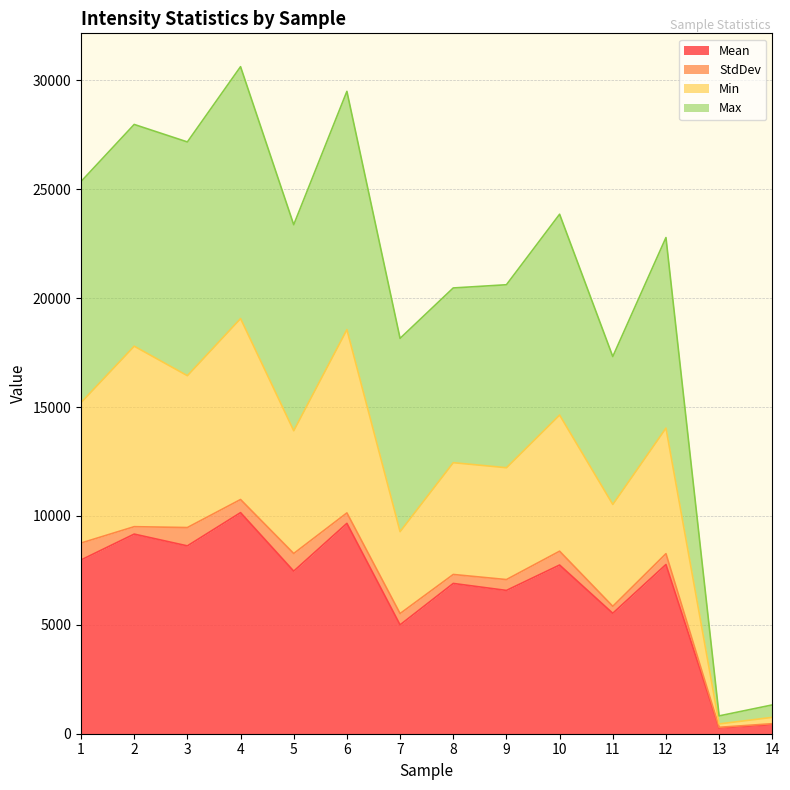

True or false: Max and Mean intersect in this chart.

False